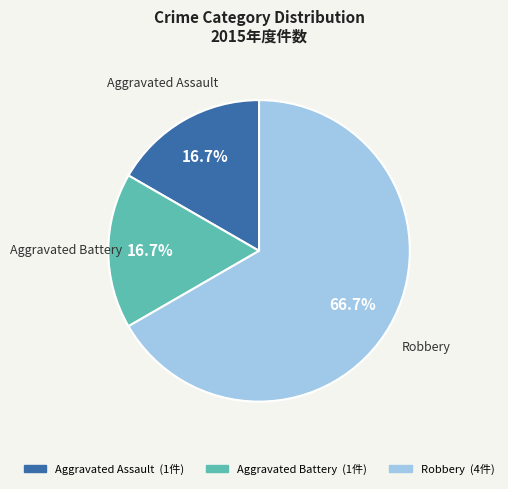

Is it true that Aggravated Battery is 27% of the pie?

False